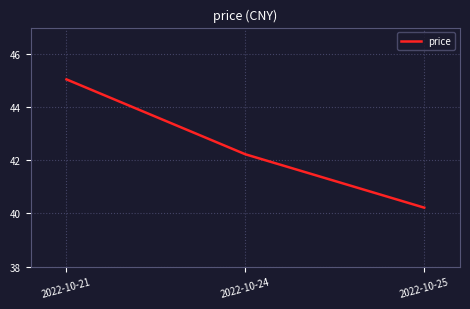

Where does the data first go above 42?

2022-10-21